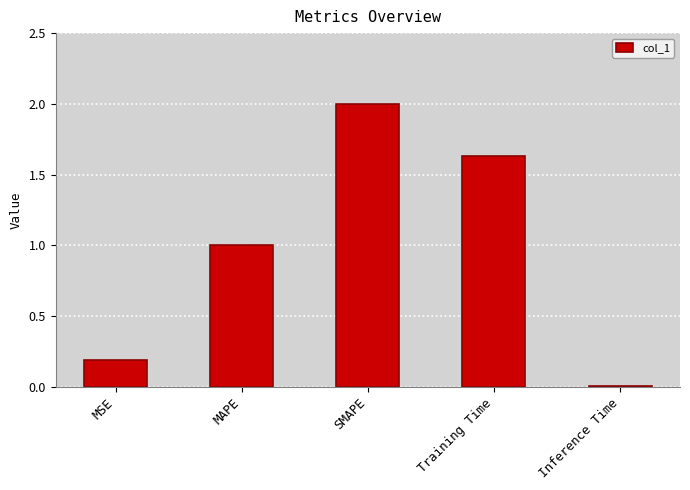

Which has a higher value, Training Time or Inference Time?

Training Time